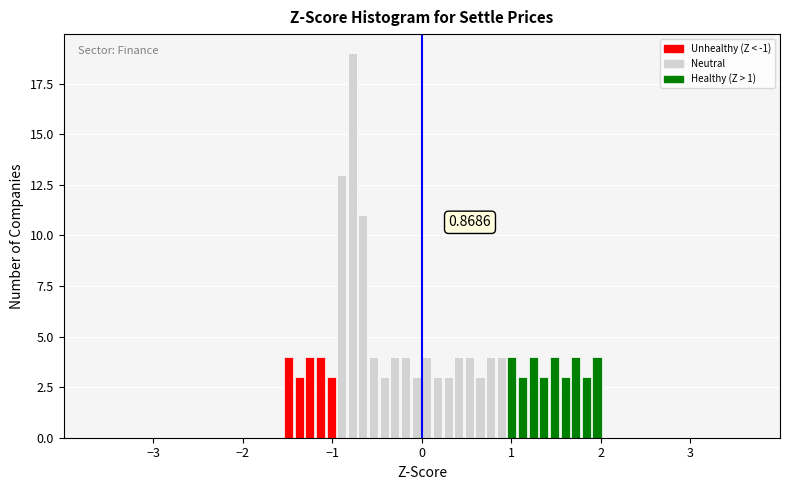

Around what value on the x-axis is the tallest bar? Give the approximate position of its centre, as read against the axis.

-0.8